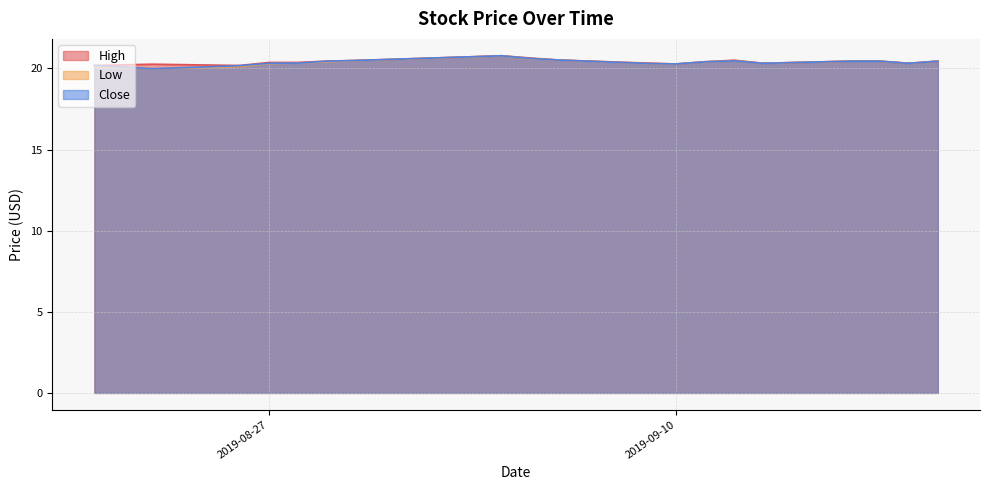

At which category is the sum across all series the highest?

2019-09-04